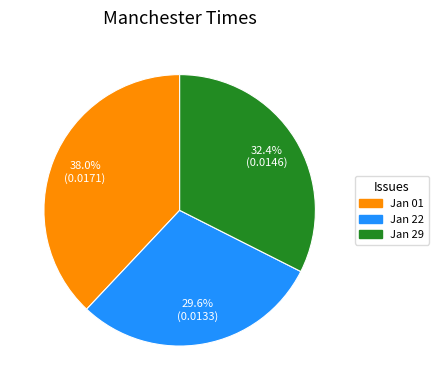

Is there a majority slice in this chart?

No